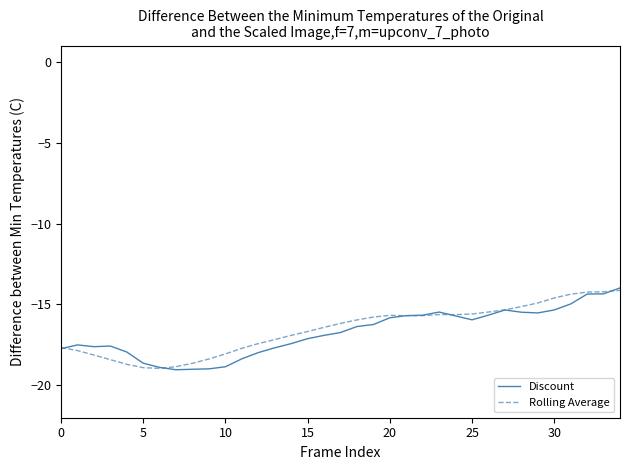

What is the maximum value shown in the chart?

-14.0